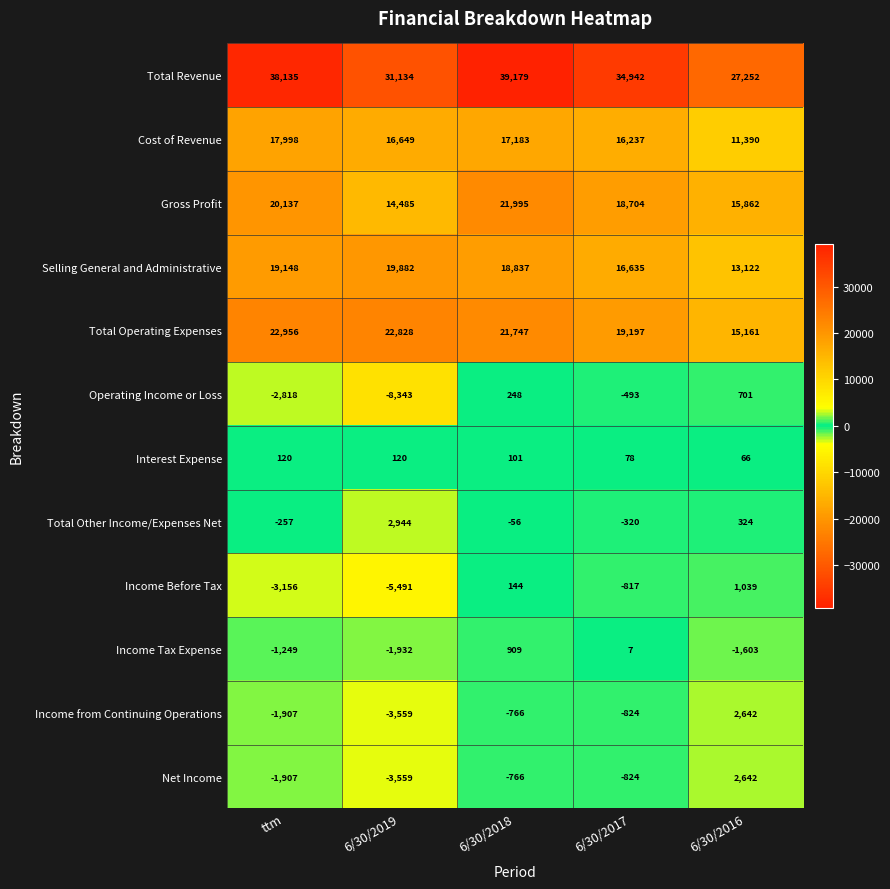

At which category is the sum across all series the highest?

6/30/2018